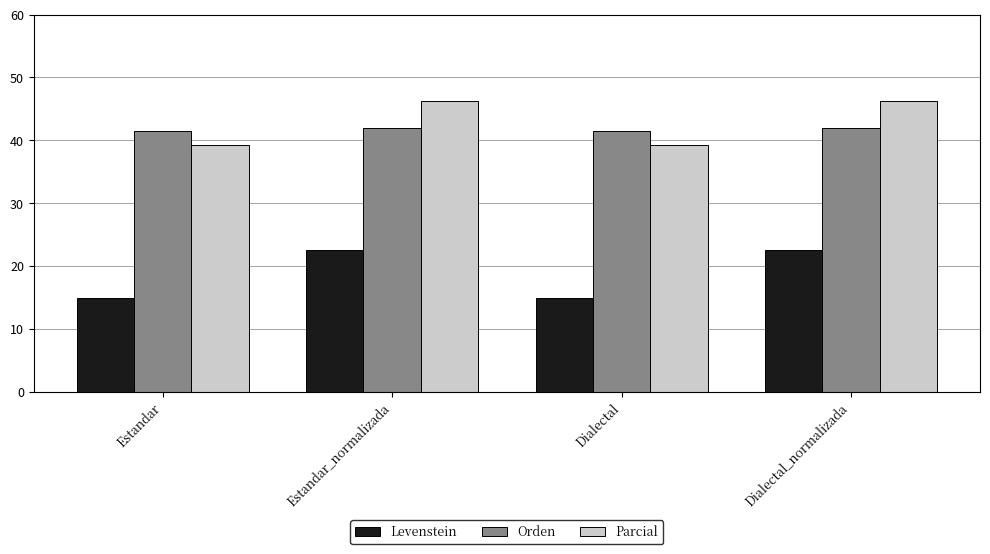

What is the label of the 2nd bar from the left?

Estandar_normalizada